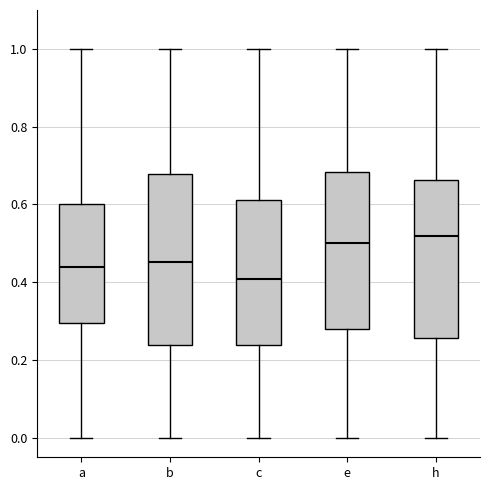

Reading left to right, transcribe this box plot: for each box, give where its median line is, the range the box spans, and where its two whiskers end, as read against the y-axis. The values are not printed on the chart, so give them approximately, as read against the axis.

a: median 0.44, box 0.30 to 0.60, whiskers 0.00 to 1.00
b: median 0.46, box 0.24 to 0.68, whiskers 0.00 to 1.00
c: median 0.40, box 0.24 to 0.62, whiskers 0.00 to 1.00
e: median 0.50, box 0.28 to 0.68, whiskers 0.00 to 1.00
h: median 0.52, box 0.26 to 0.66, whiskers 0.00 to 1.00